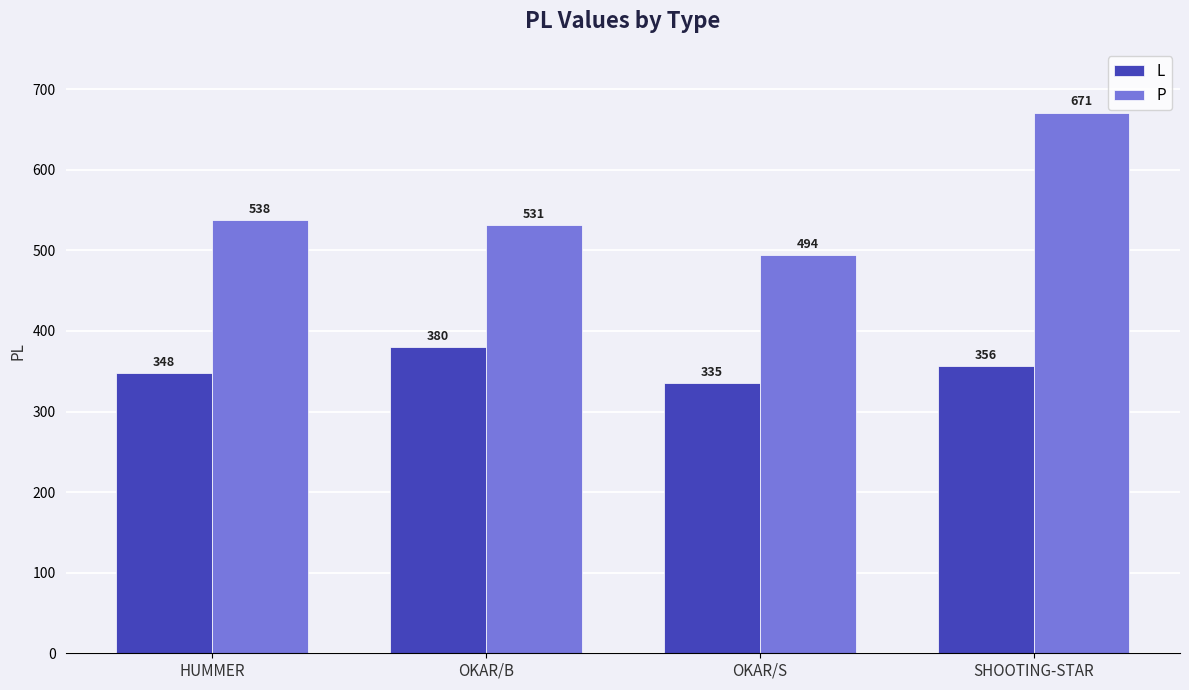

The L series shows 380 at OKAR/B. True or false?

True